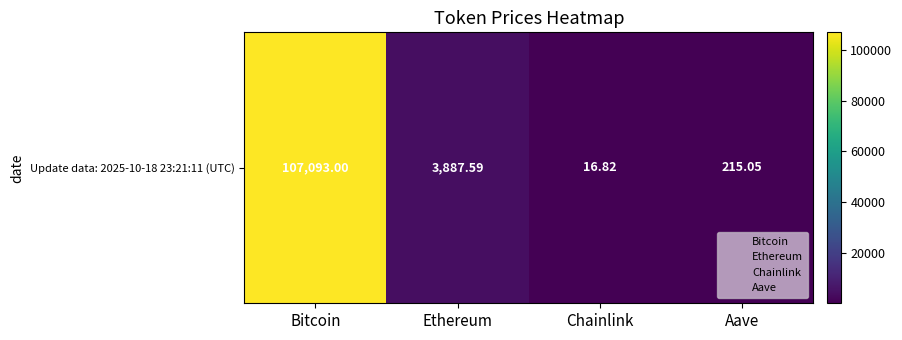

Rank the categories by value from lowest to highest.

Chainlink, Aave, Ethereum, Bitcoin